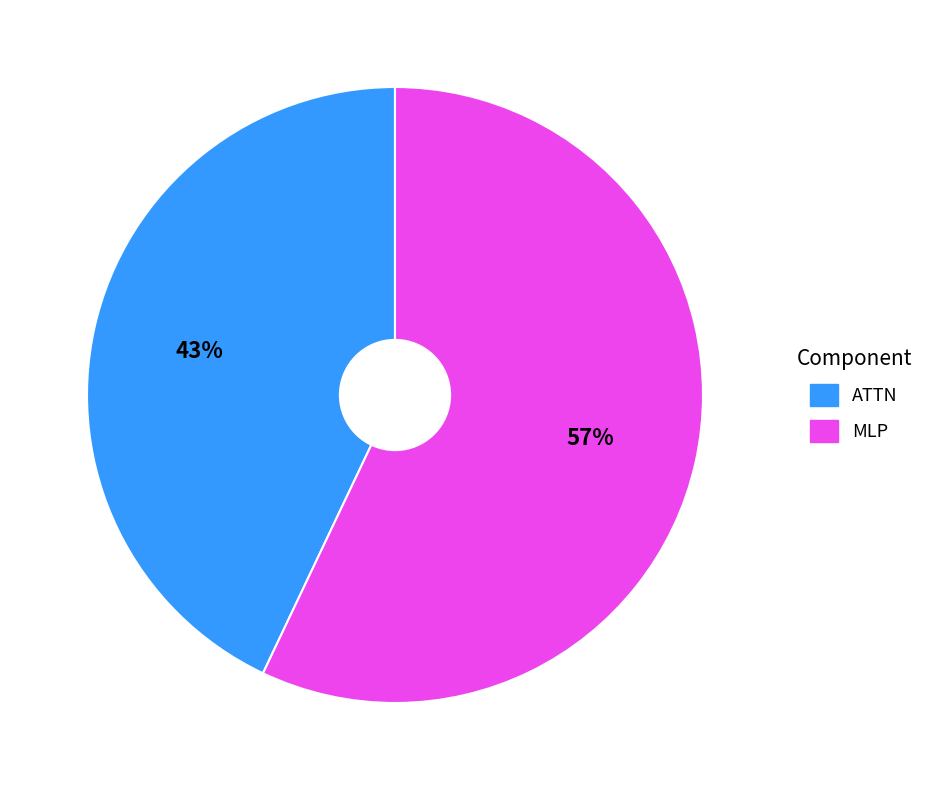

Does any single category account for the majority?

Yes